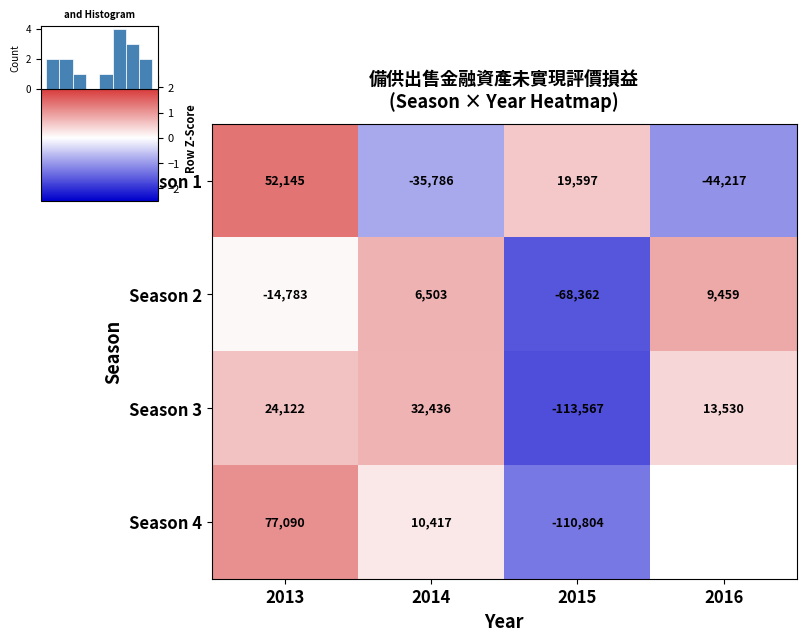

Is the value of Season 3 at 2015 greater than the value of Season 2 at 2015?

No